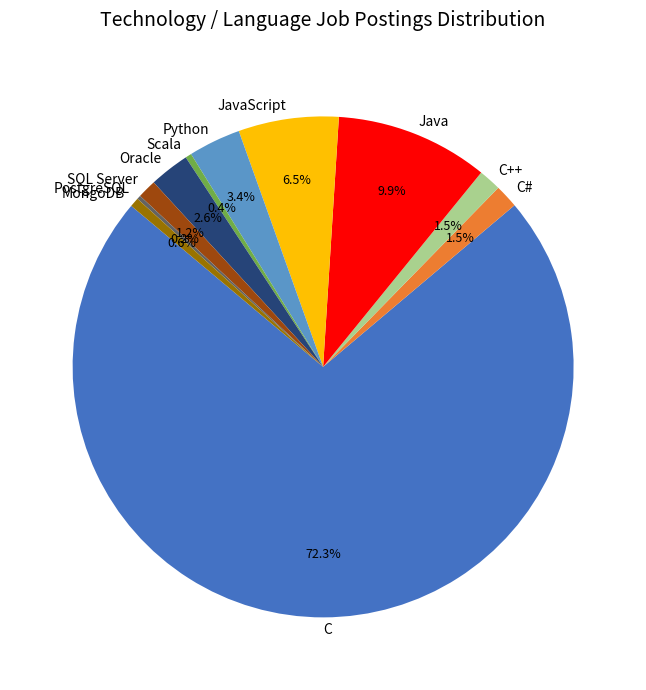

To the nearest percent, what is the difference between the largest and smallest slice percentages?

72%